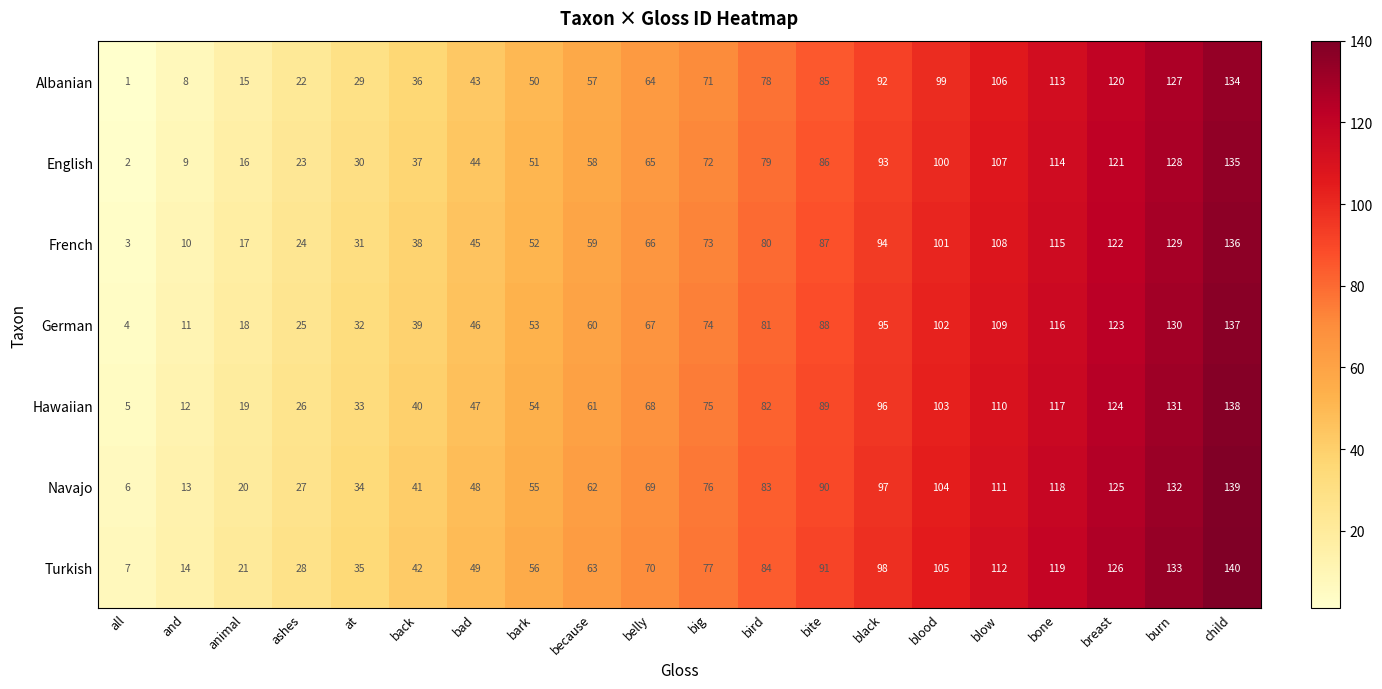

The value of Turkish at belly is 42. True or false?

False